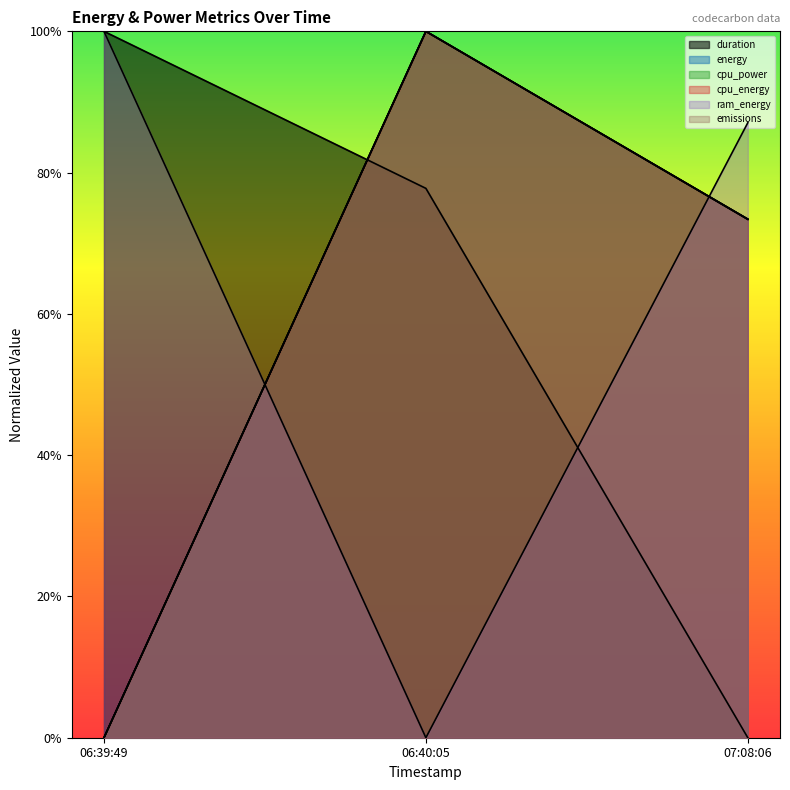

What is the sum of the cpu_energy values at 06:39:49 and 07:08:06?

0.7